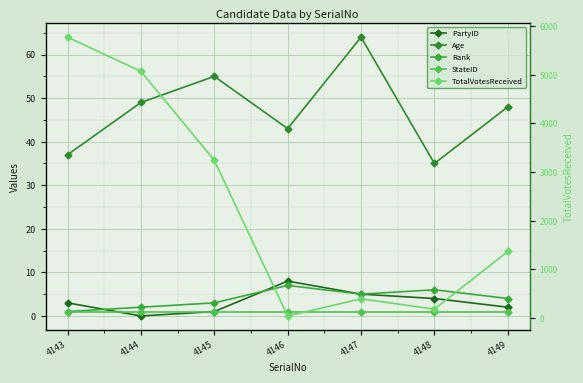

At which label does PartyID reach its peak?

4146